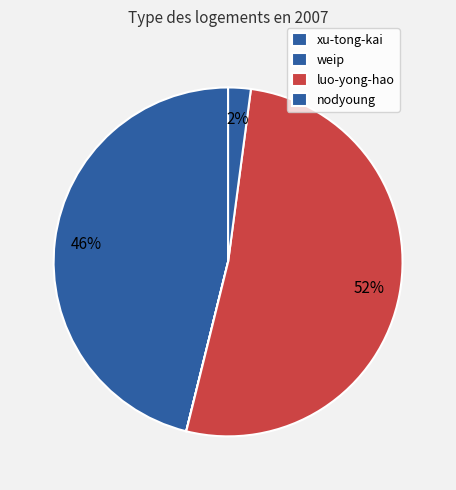

The nodyoung slice represents 2% of the pie. True or false?

True